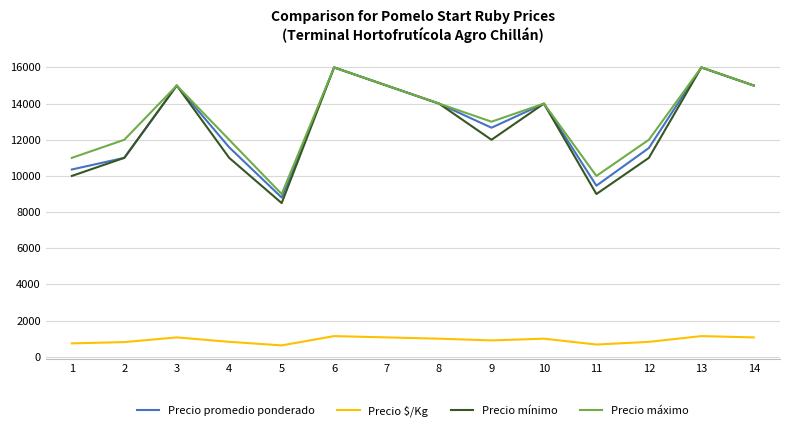

What are all the series names shown in the legend?

Precio promedio ponderado, Precio $/Kg, Precio mínimo, Precio máximo